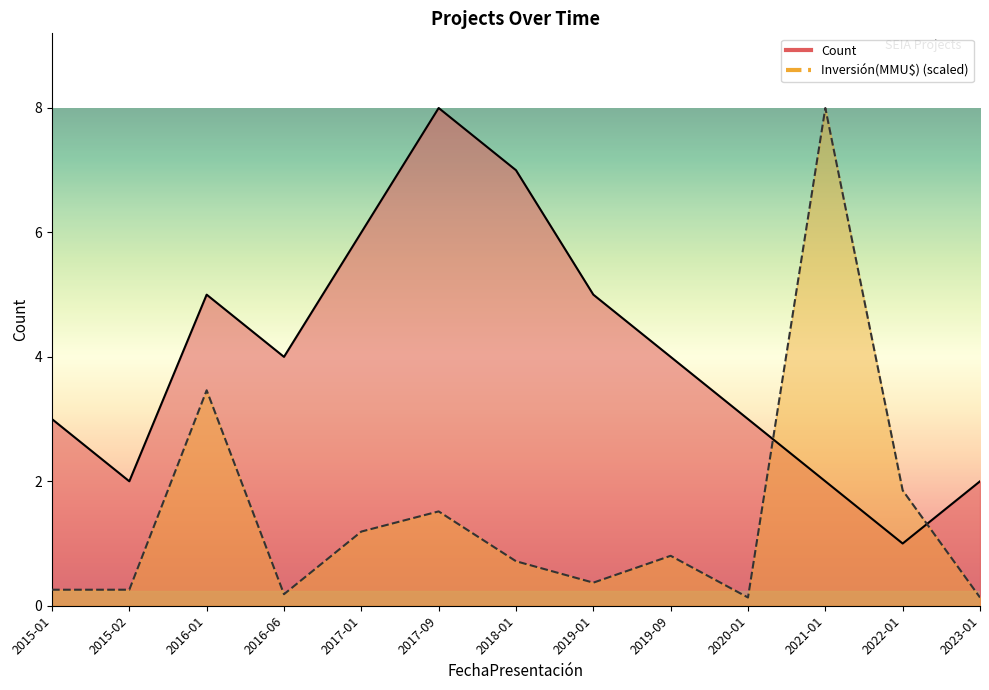

What is the difference between the Investment(MMU$) values at 2021-01 and 2019-09?

7.2